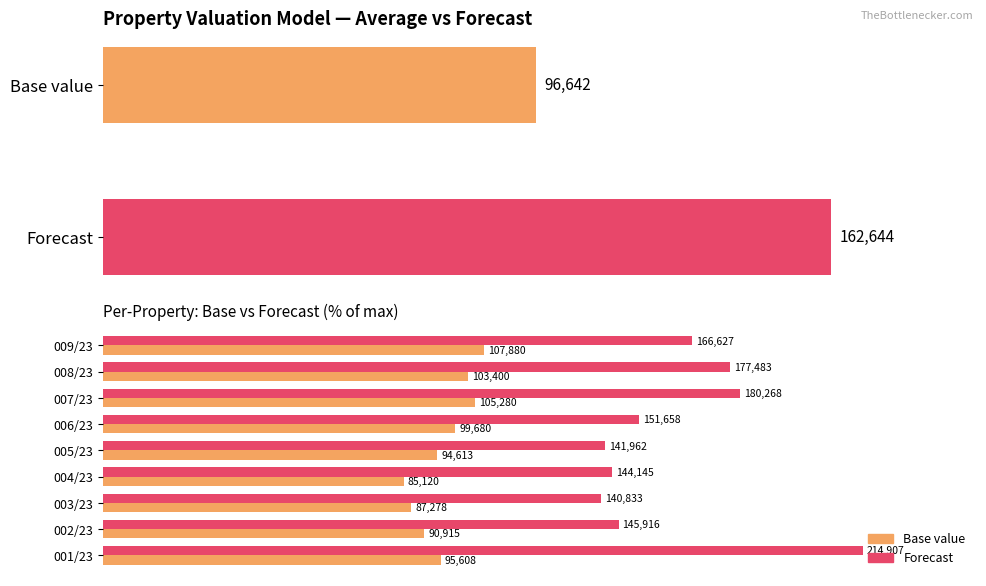

True or false: Forecast has a value of 112.6 at 005/23.

False